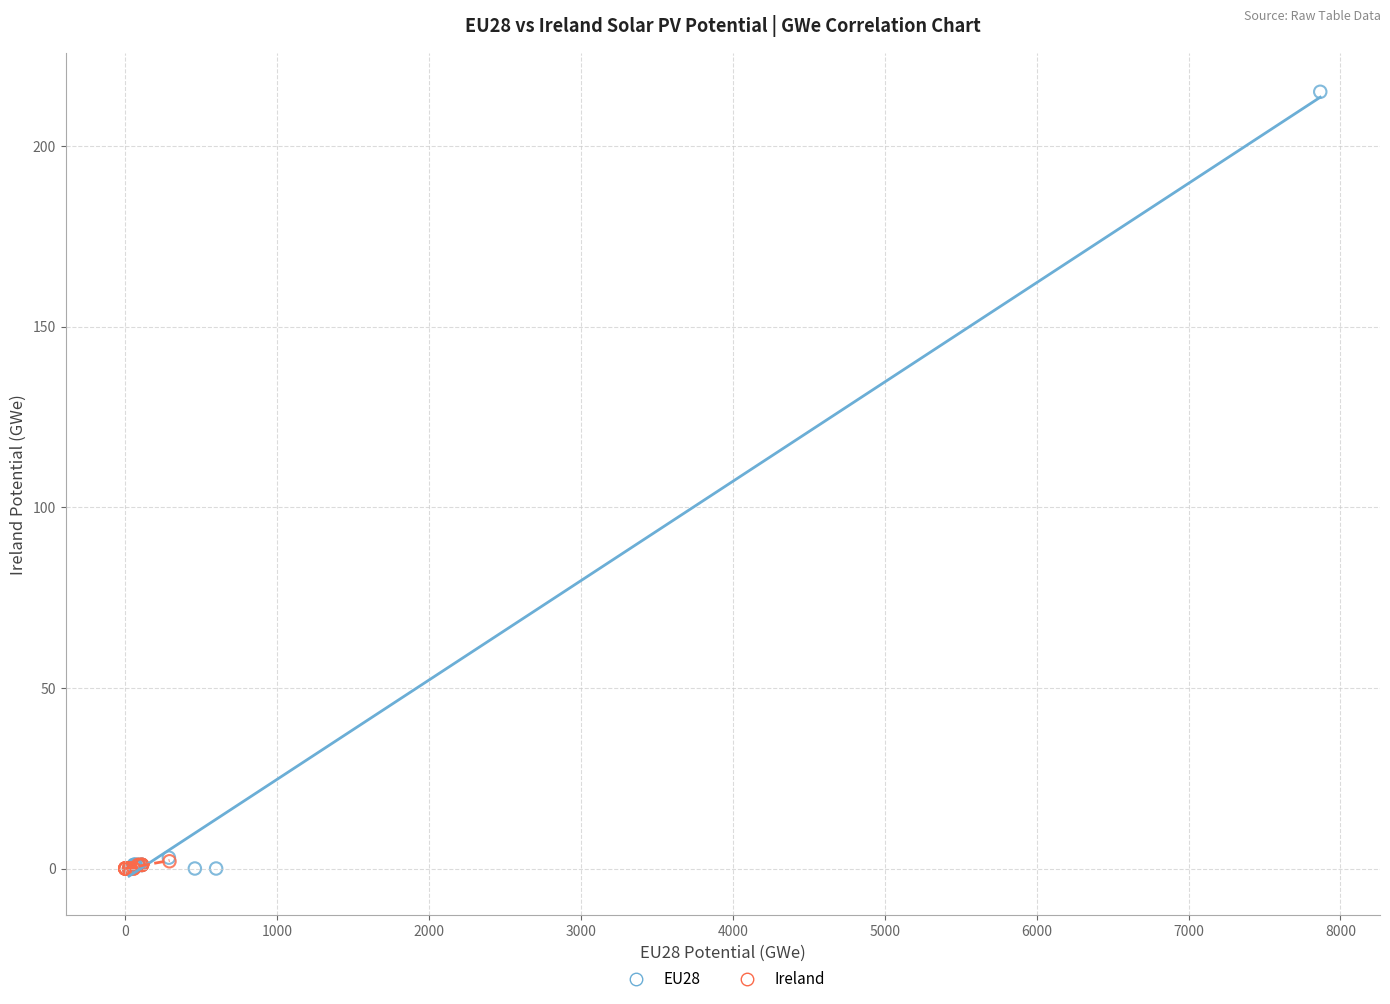

Which series has the largest Y range (max minus min)?

EU28